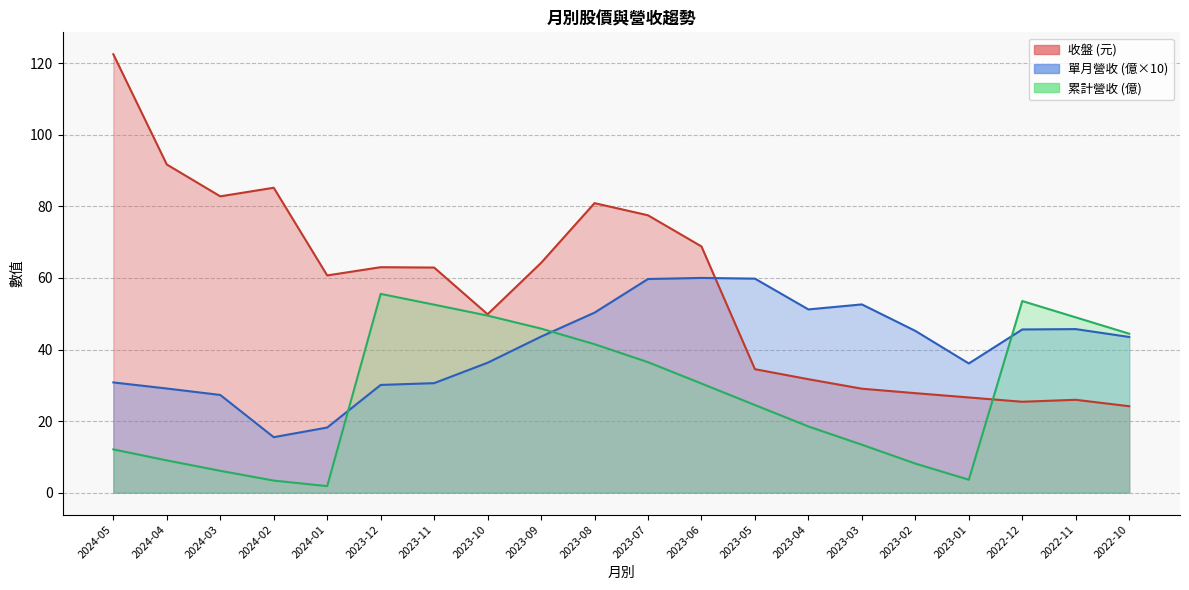

The value of 累計營收 at 2023-04 is 7.1. True or false?

False